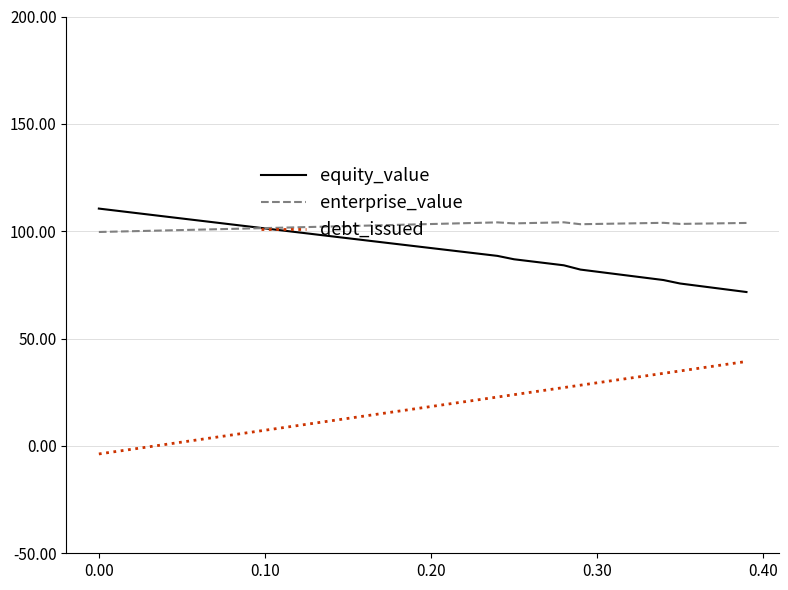

Which series has the largest total across all categories?

enterprise_value